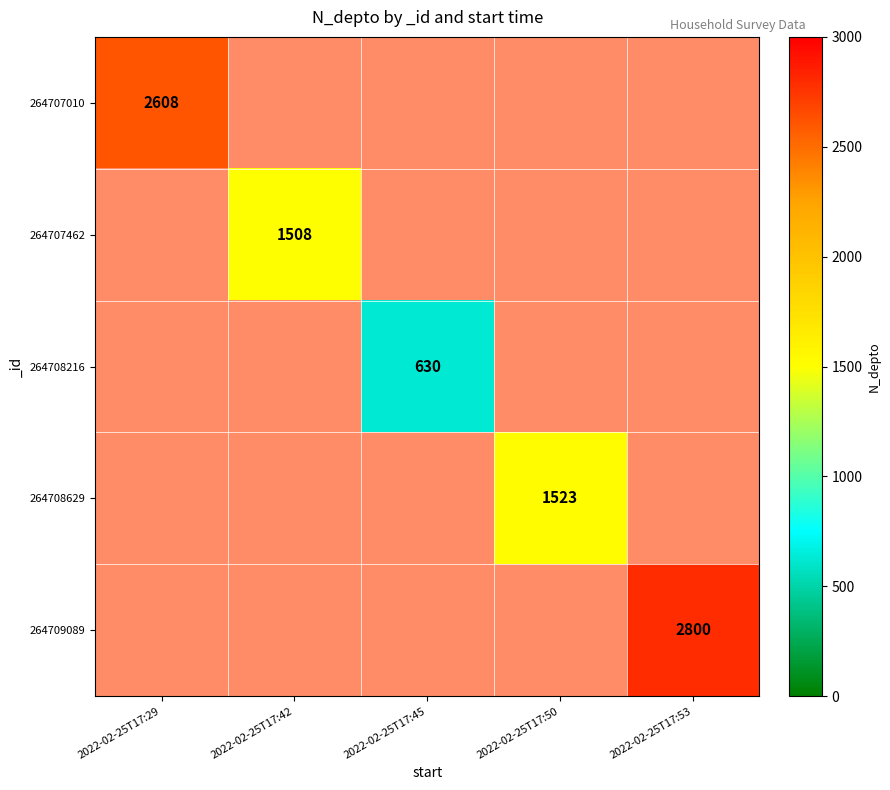

What is the maximum value for 264708216?

2700.0